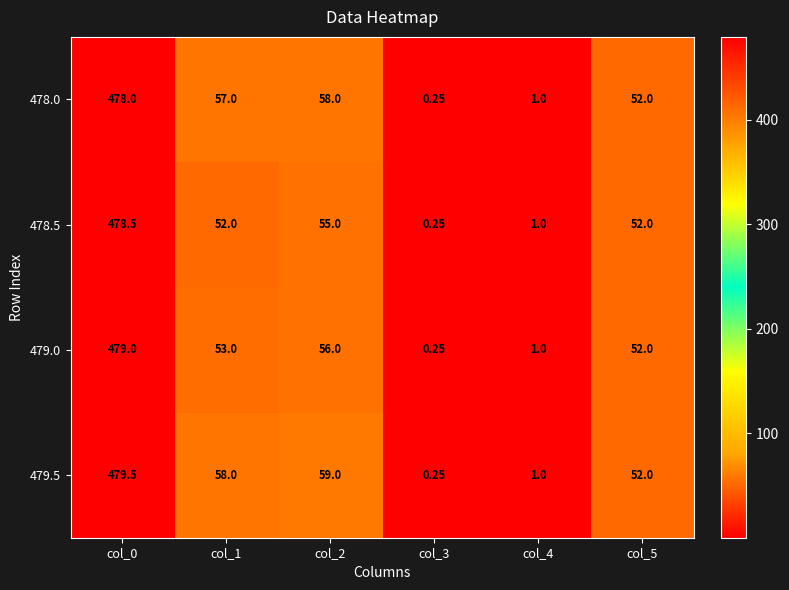

How many distinct data groups are displayed?

4